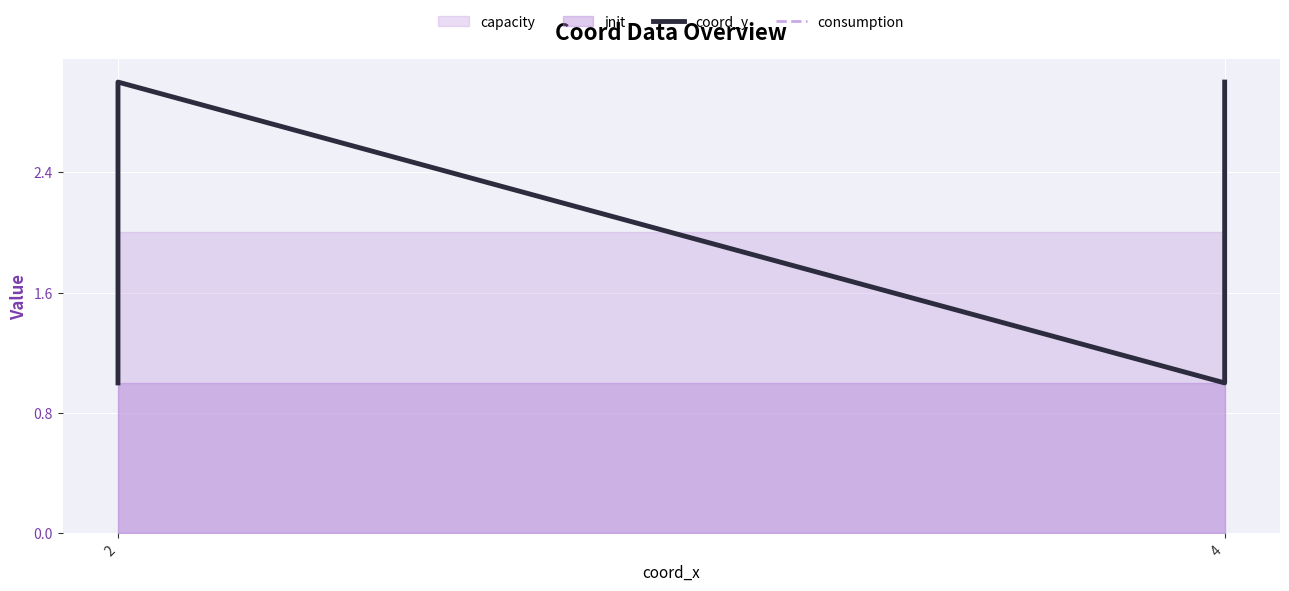

What is the difference between the highest and lowest values at 4?

1